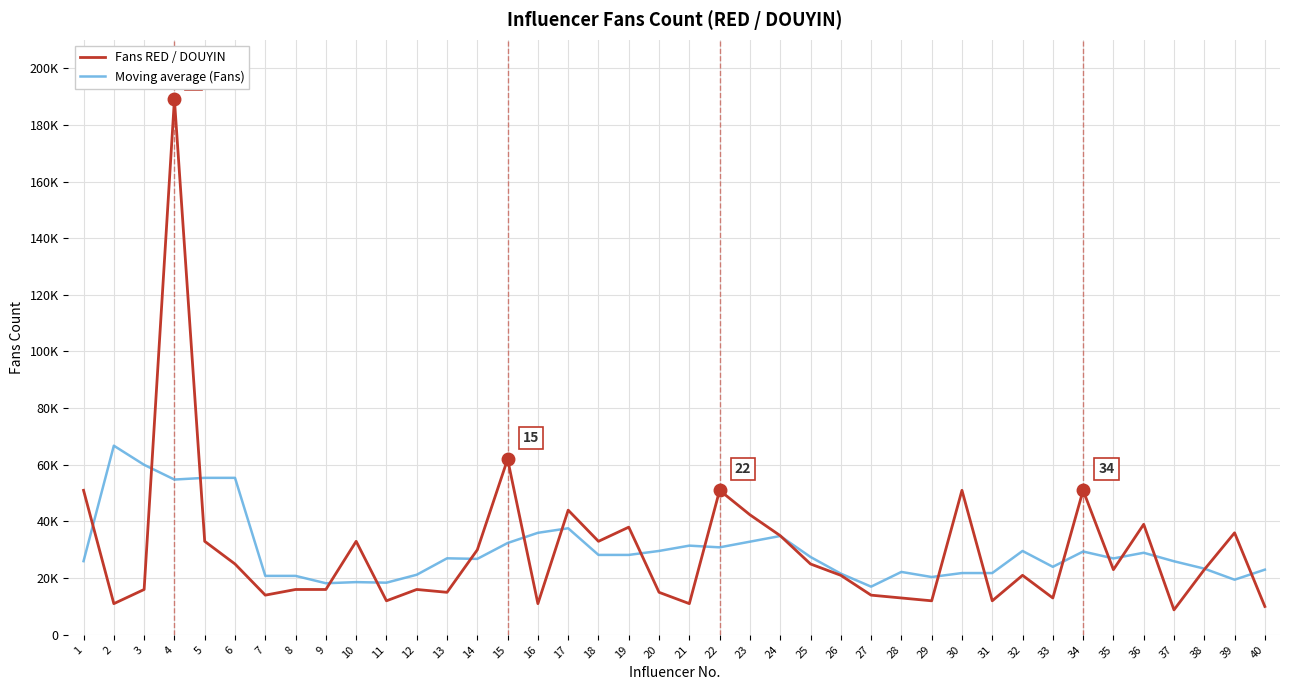

List the series in order of their peak value, highest first.

Fans RED / DOUYIN, Moving average (Fans)